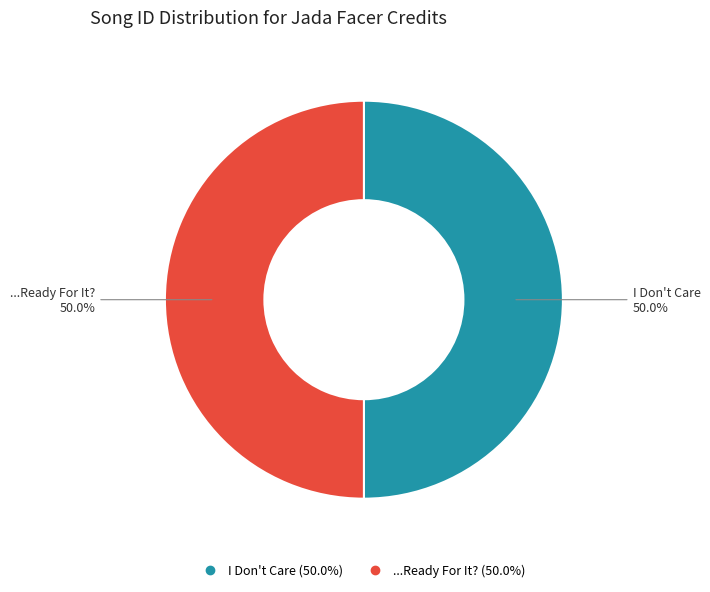

How much of the chart is everything except ...Ready For It??

50.0%